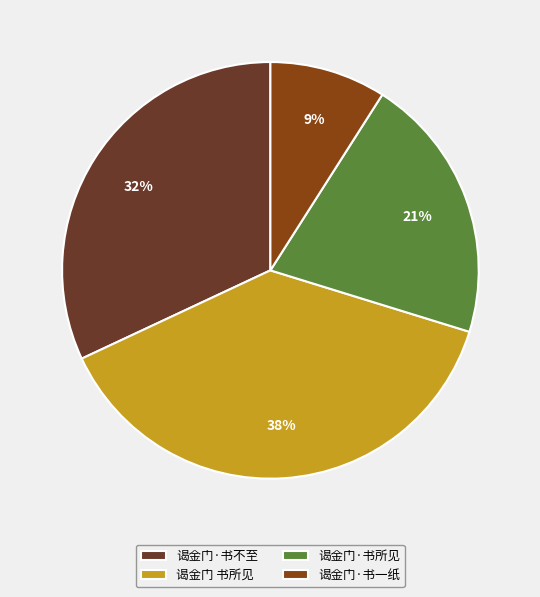

Which category has the biggest portion of the pie?

谒金门 书所见